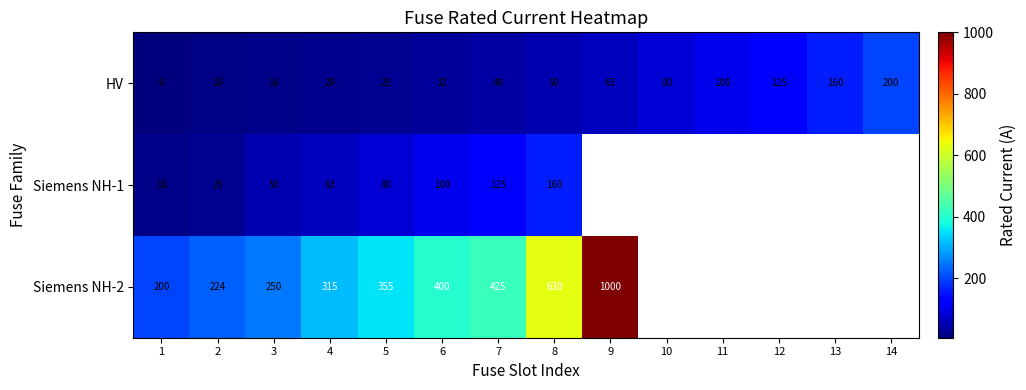

Where is HV nearest to the value 103?

11